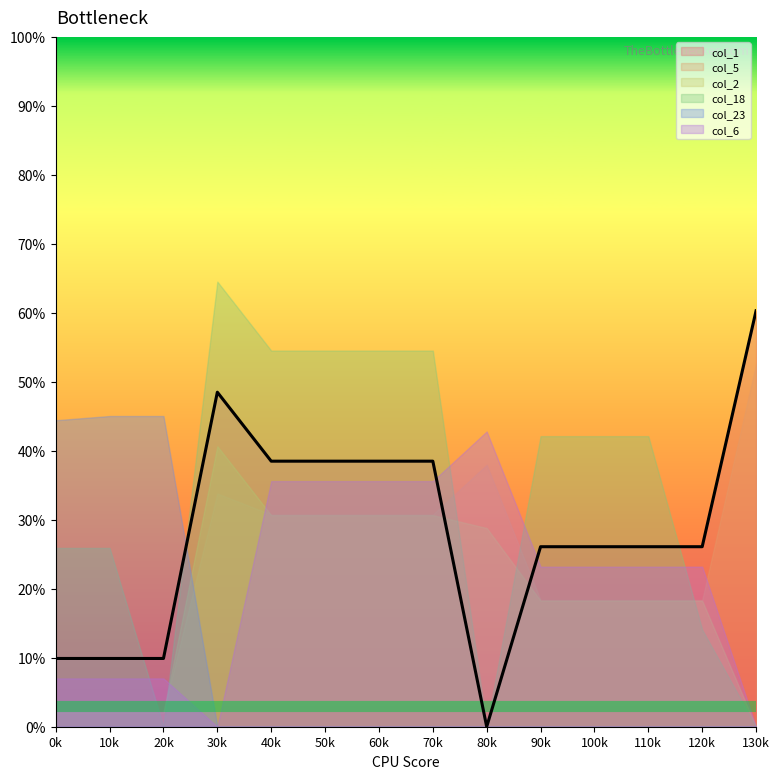

At 12.0, list the series in order from smallest to largest.

col_23, col_18, col_2, col_5, col_6, col_1